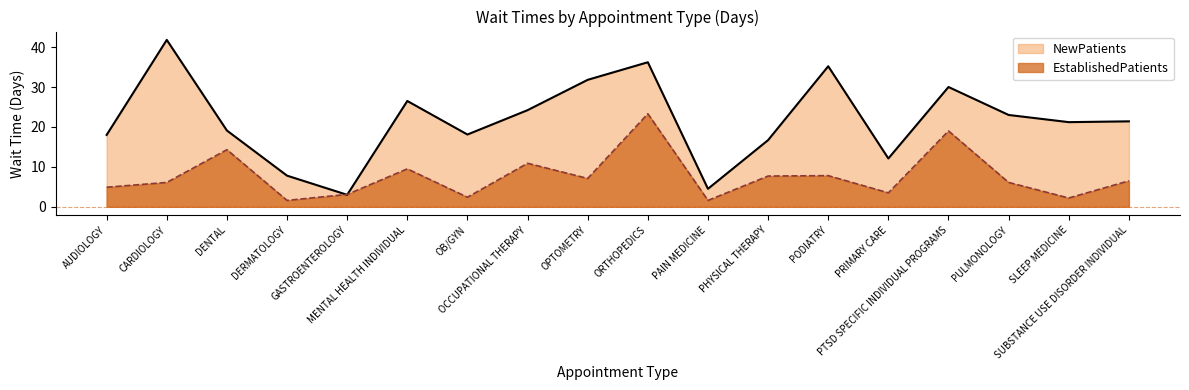

True or false: NewPatients has more than 0 points higher than both neighbors.

True